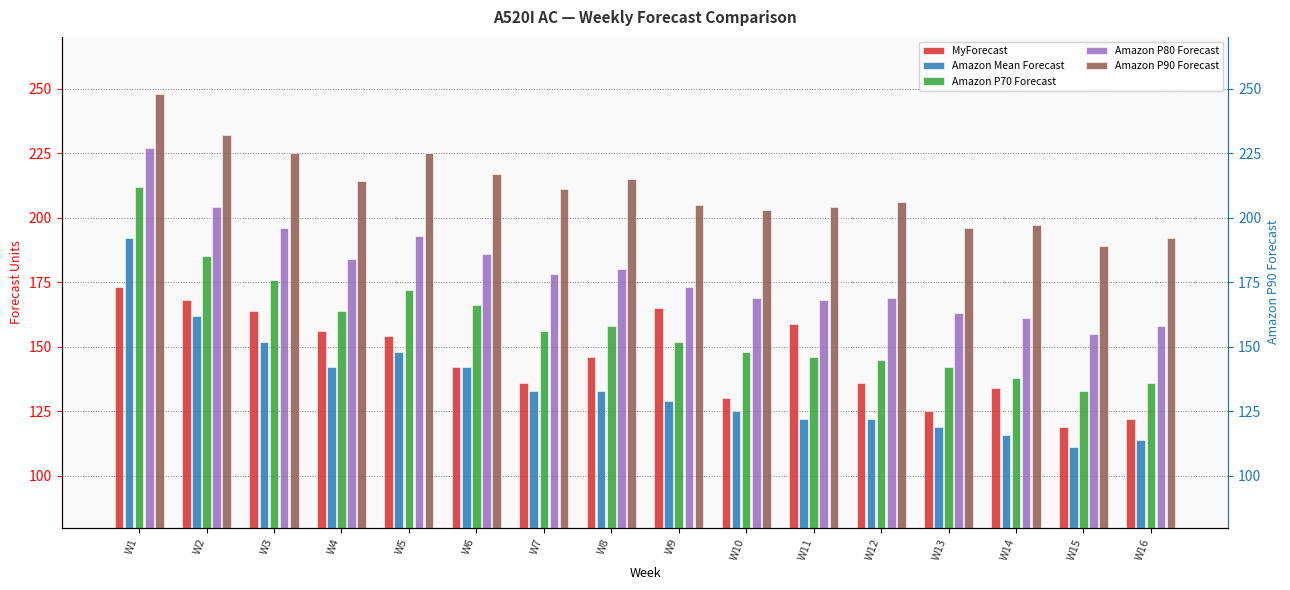

At W5, list the series in order from smallest to largest.

Amazon Mean Forecast, MyForecast, Amazon P70 Forecast, Amazon P80 Forecast, Amazon P90 Forecast